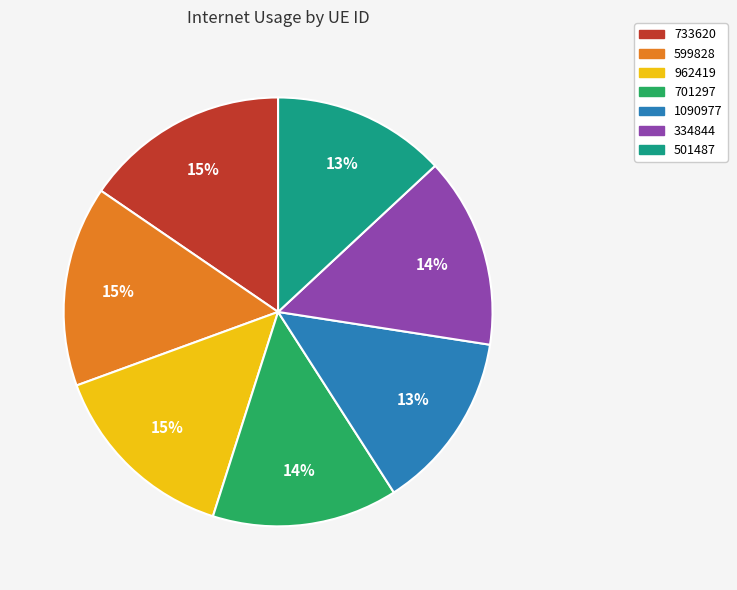

Does any single category account for the majority?

No